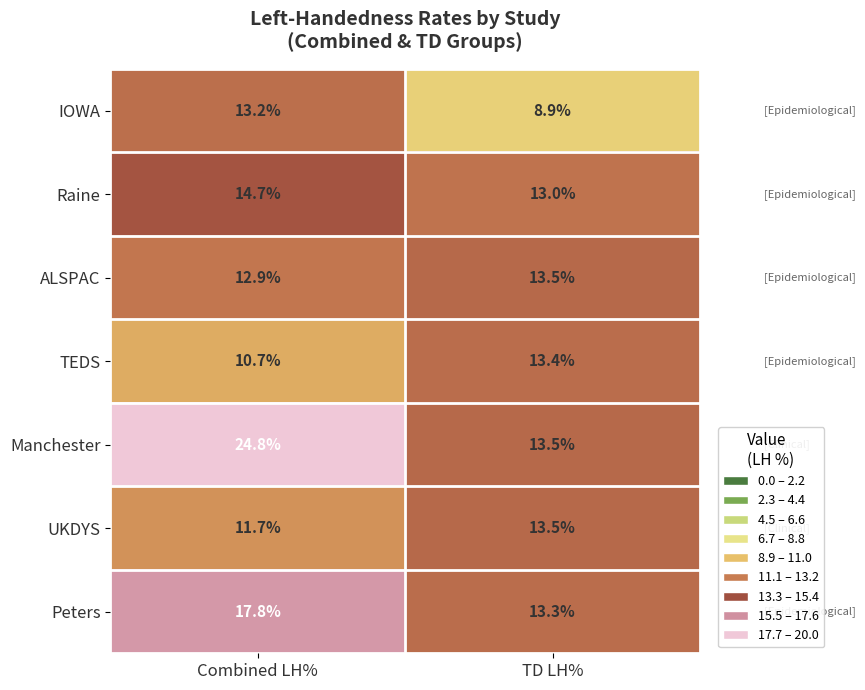

Which series has the widest spread of values?

Manchester